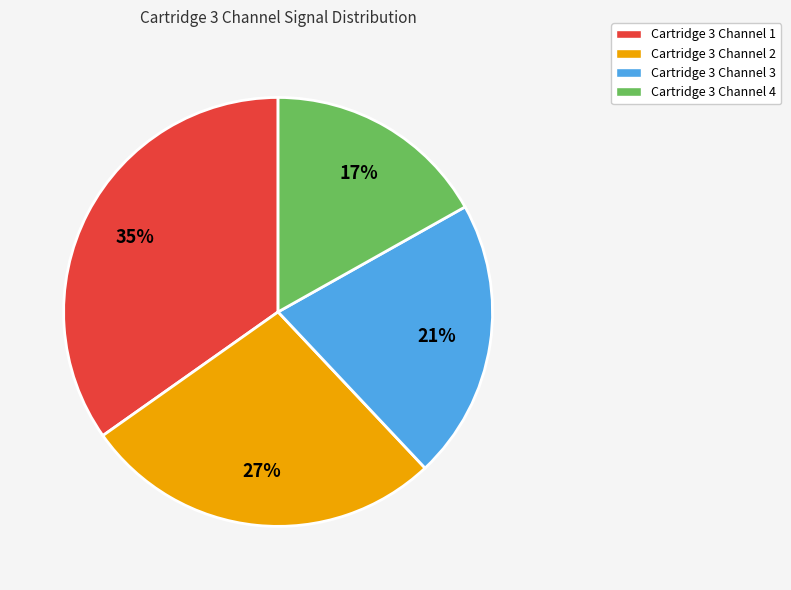

Which slice is the smallest?

Cartridge 3 Channel 4